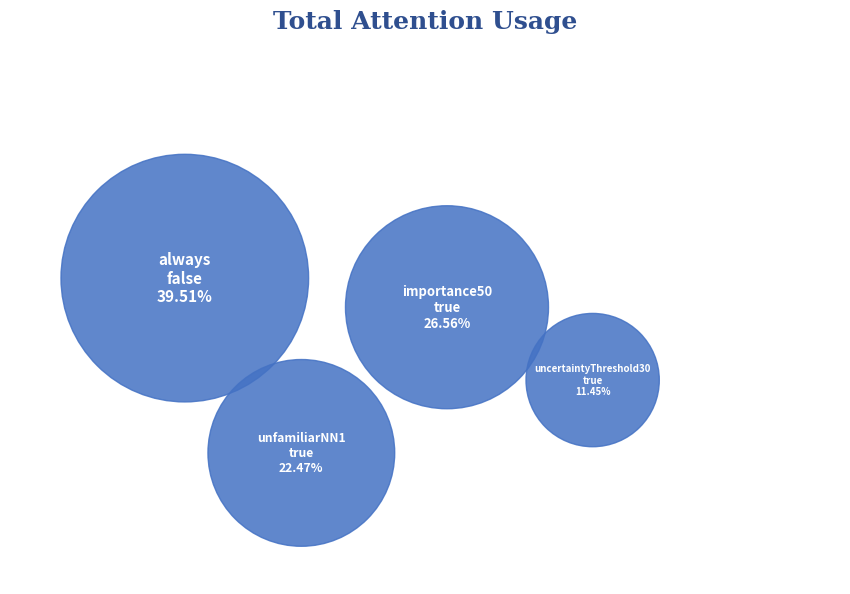

To the nearest percent, what is the difference between the largest and smallest slice percentages?

28%